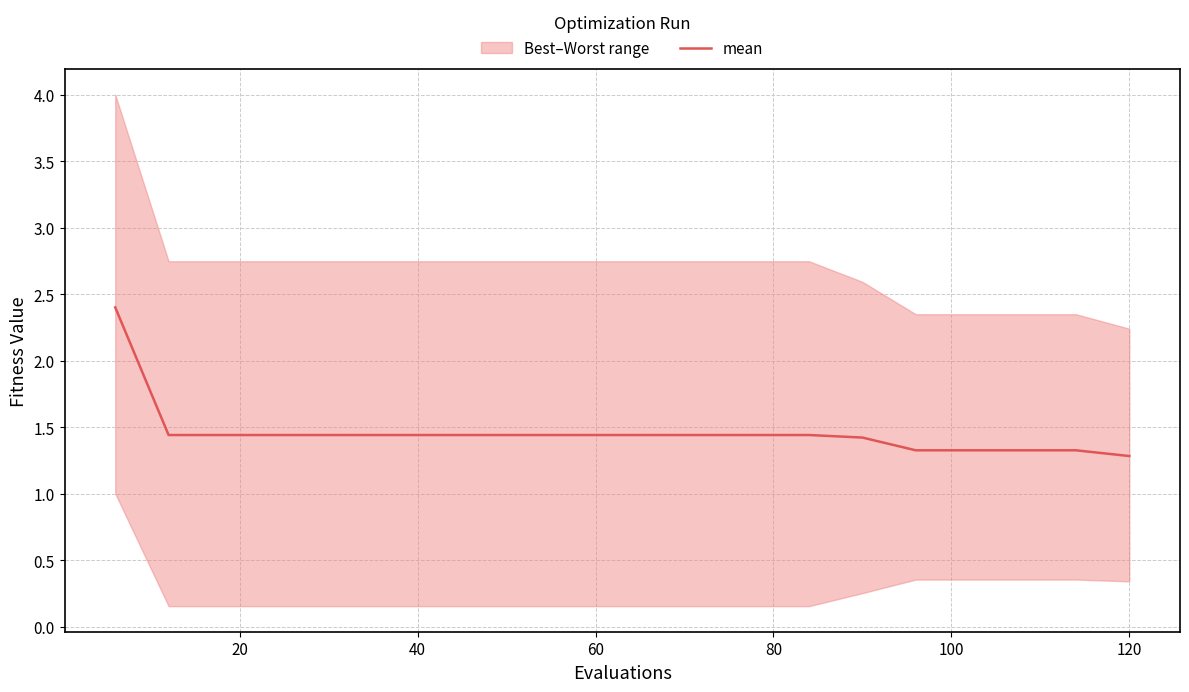

True or false: there are more than 0 points higher than both neighbors.

False